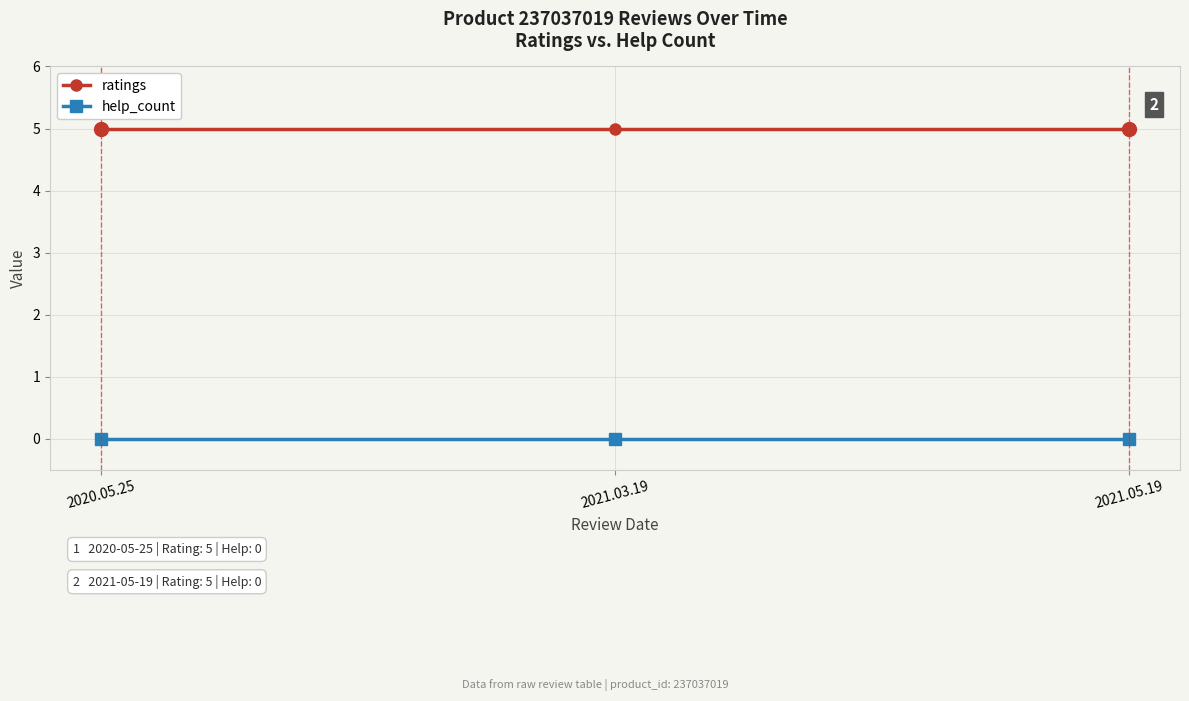

Is it true that ratings equals 2 at 2021.03.19?

False